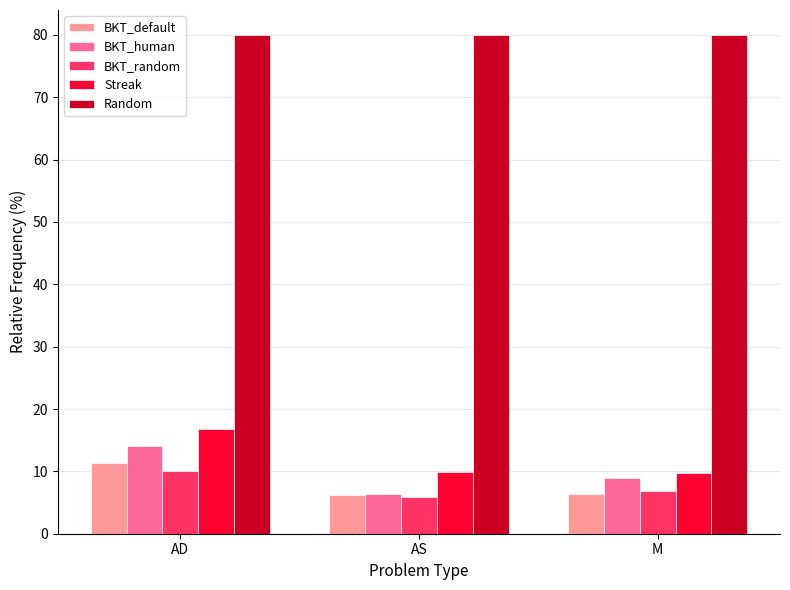

At how many categories does at least one series exceed 69?

3